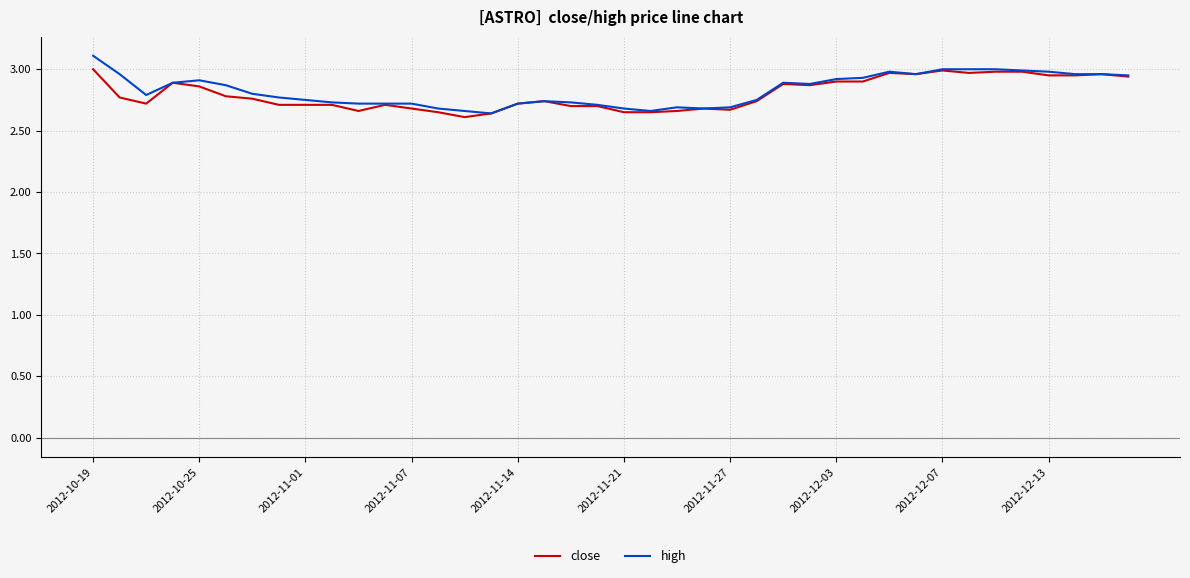

Which series has the largest total across all categories?

high